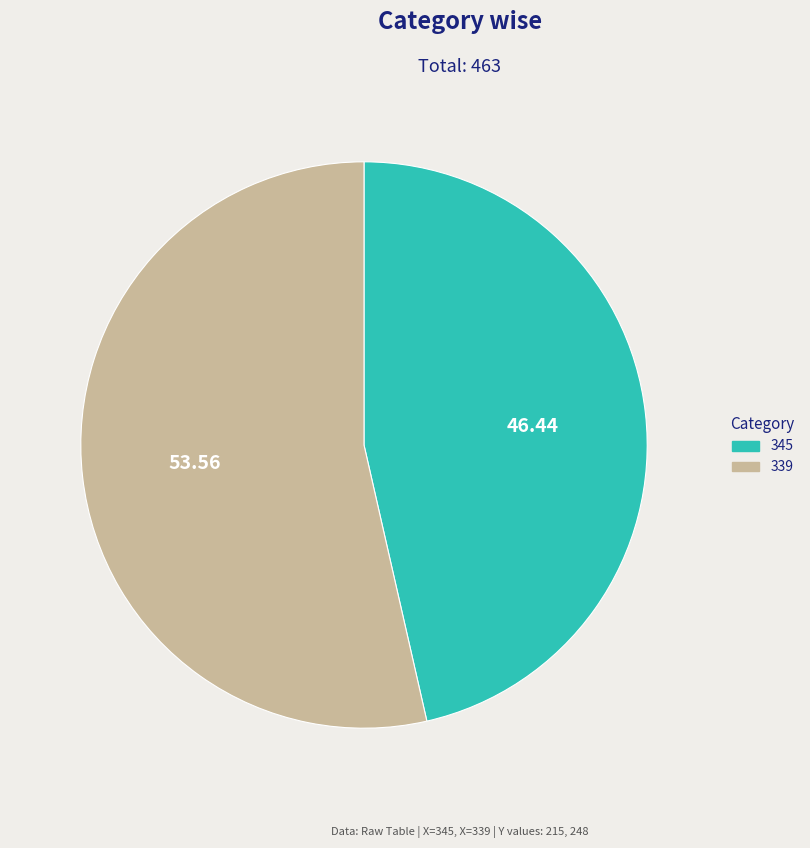

What is the majority slice?

339